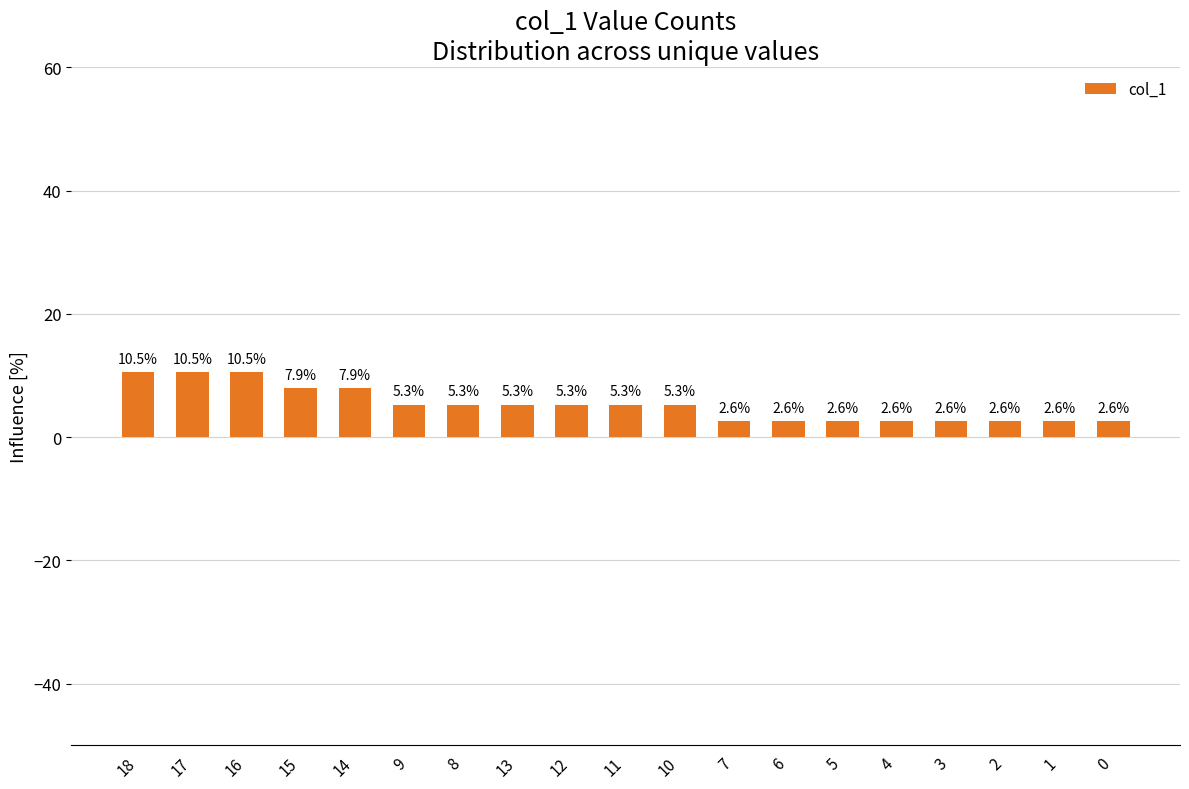

What is the difference between the values at 6 and 11?

2.6